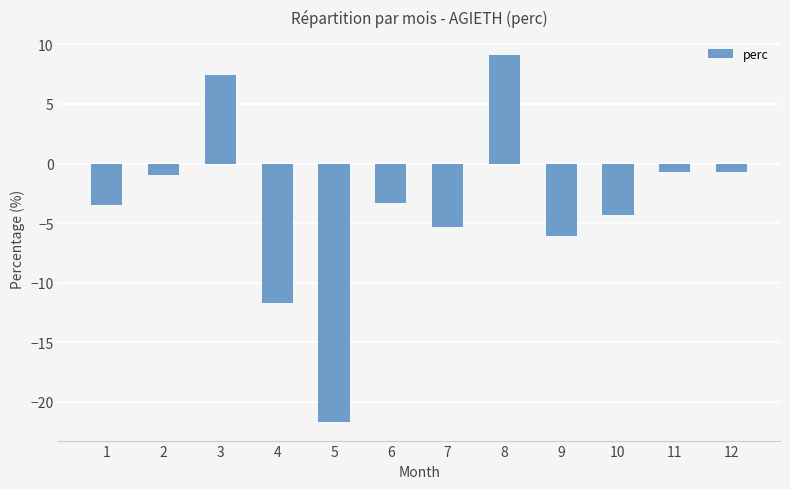

What is the difference between the maximum and minimum values?

30.8